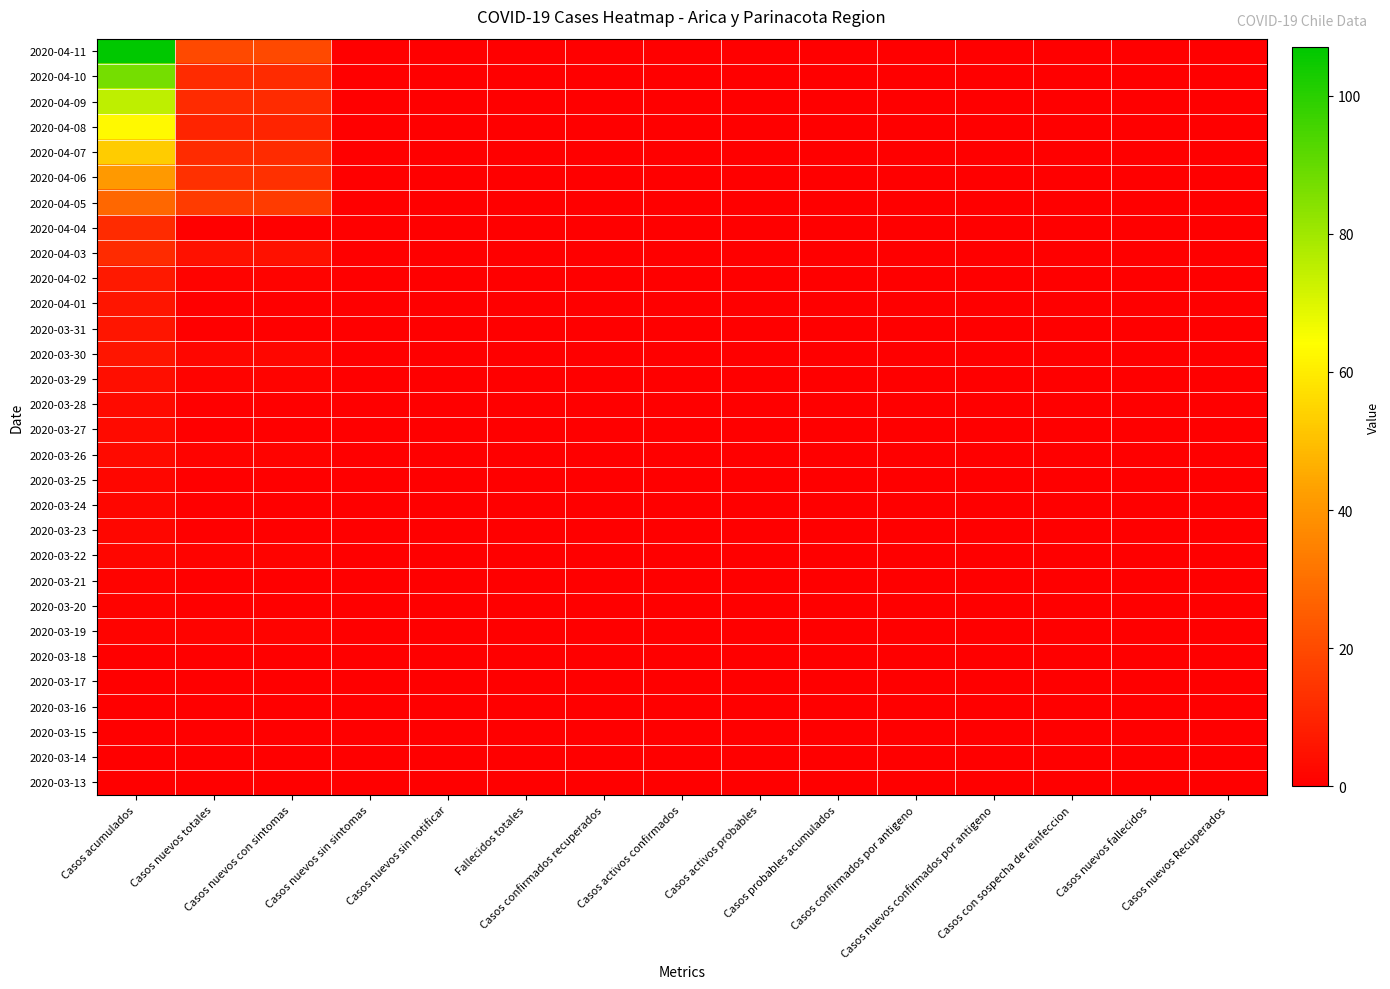

List the series in order of their peak value, lowest first.

2020-03-18, 2020-03-17, 2020-03-16, 2020-03-15, 2020-03-14, 2020-03-13, 2020-03-21, 2020-03-20, 2020-03-19, 2020-03-25, 2020-03-24, 2020-03-23, 2020-03-22, 2020-03-28, 2020-03-27, 2020-03-26, 2020-03-29, 2020-04-01, 2020-03-31, 2020-03-30, 2020-04-02, 2020-04-04, 2020-04-03, 2020-04-05, 2020-04-06, 2020-04-07, 2020-04-08, 2020-04-09, 2020-04-10, 2020-04-11